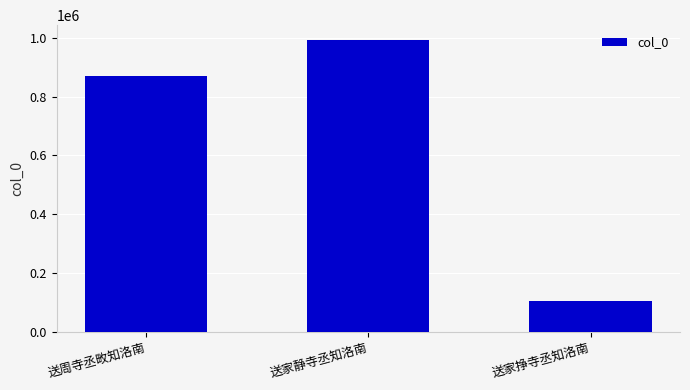

What is the label of the 2nd bar from the right?

送家静寺丞知洛南